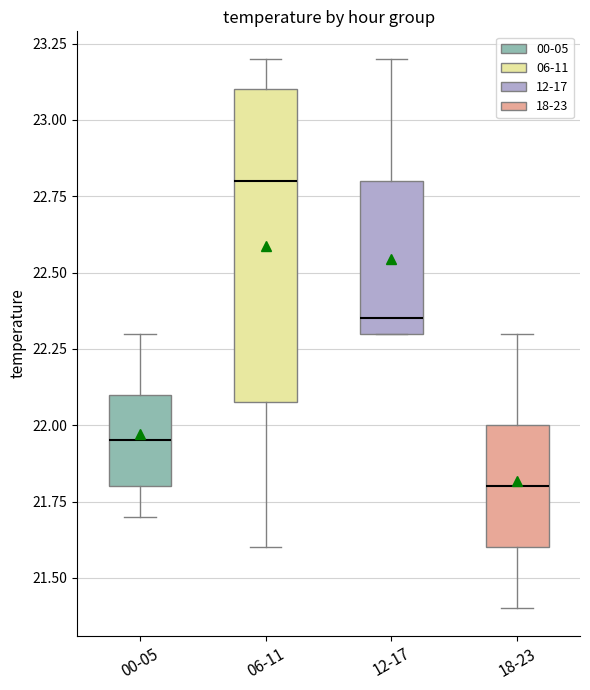

Reading left to right, read every box against the y-axis: the position of its median line, the range the box covers, and the ends of its whiskers. The values are not printed on the chart, so give them approximately, as read against the axis.

00-05: median 21.95, box 21.80 to 22.10, whiskers 21.70 to 22.30
06-11: median 22.80, box 22.10 to 23.10, whiskers 21.60 to 23.20
12-17: median 22.35, box 22.30 to 22.80, whiskers 22.30 to 23.20
18-23: median 21.80, box 21.60 to 22.00, whiskers 21.40 to 22.30